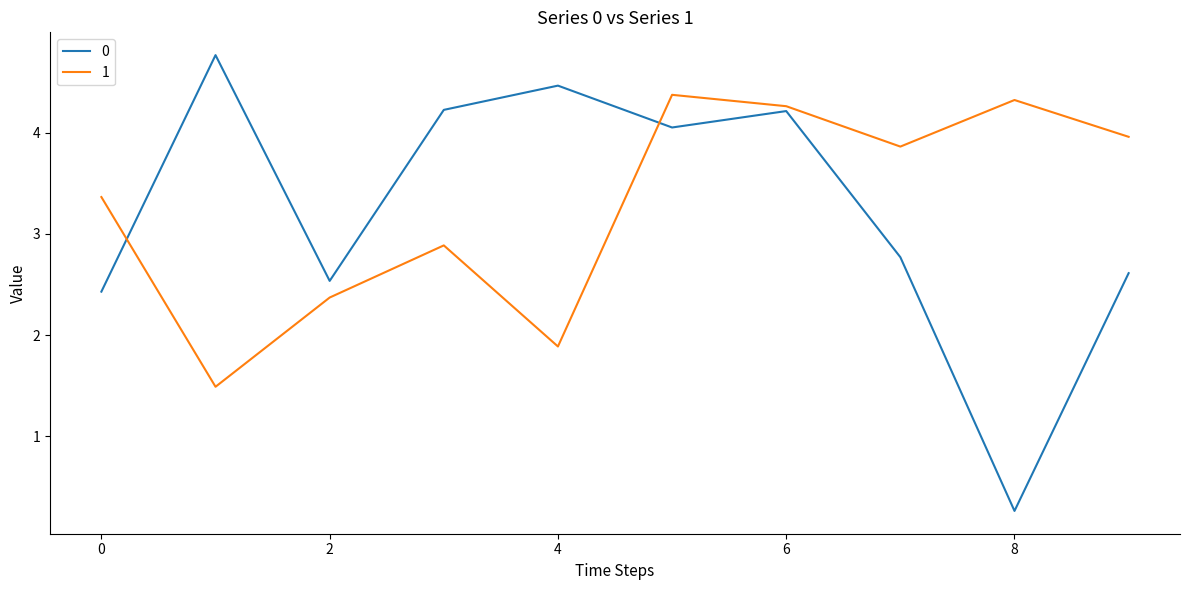

What is the maximum value shown in the chart?

4.8